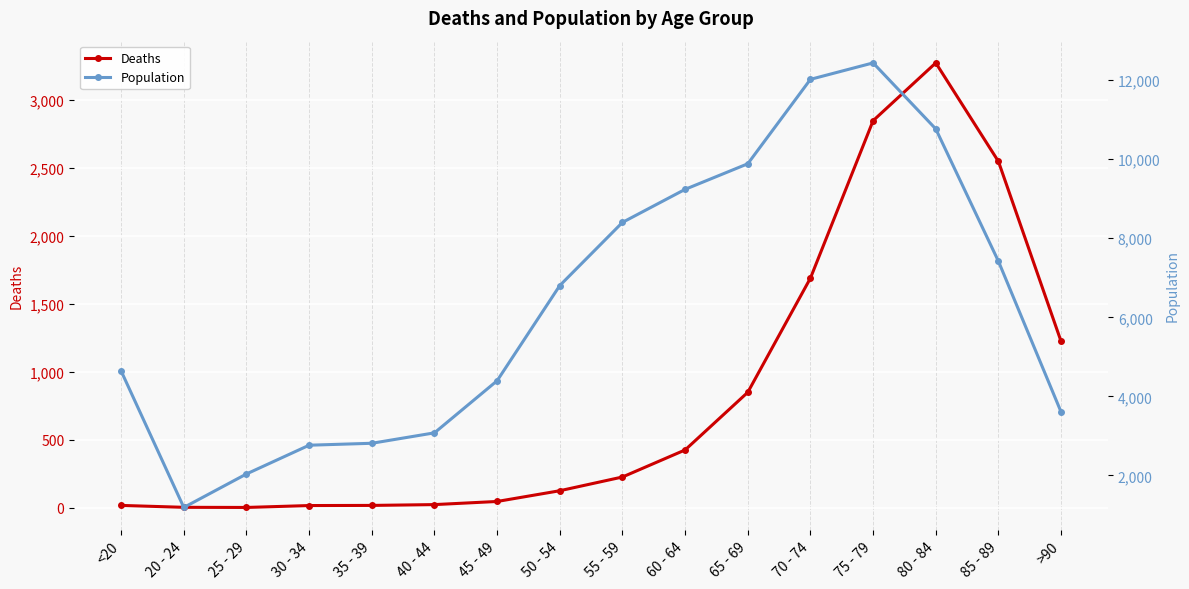

True or false: Population and Deaths intersect in this chart.

False